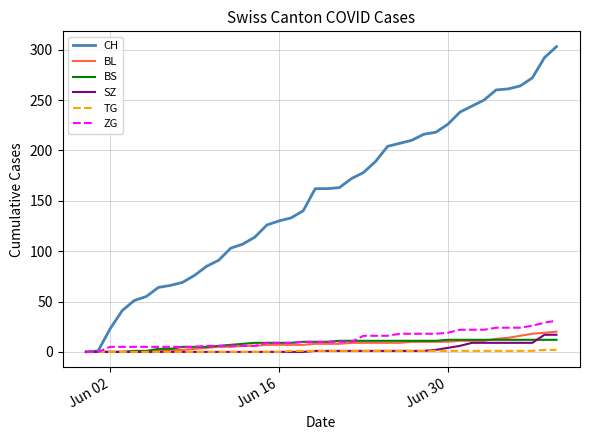

Which series has the largest total across all categories?

CH